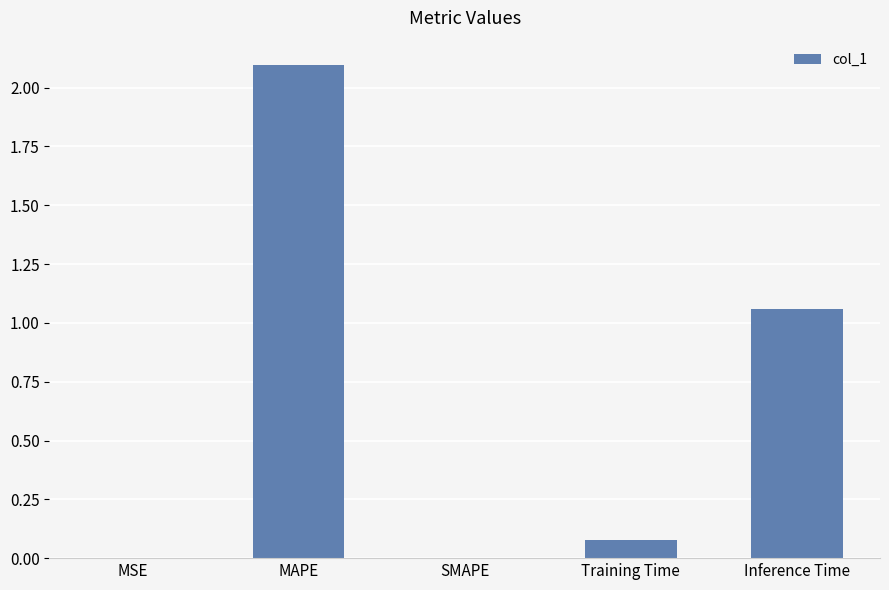

What is the average value?

0.6